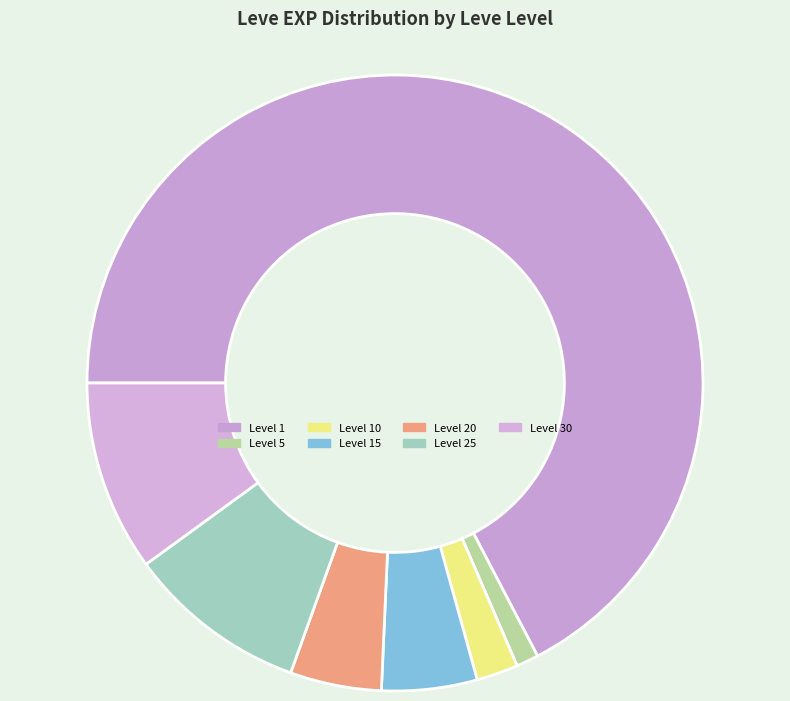

How many segments does this pie chart have?

7